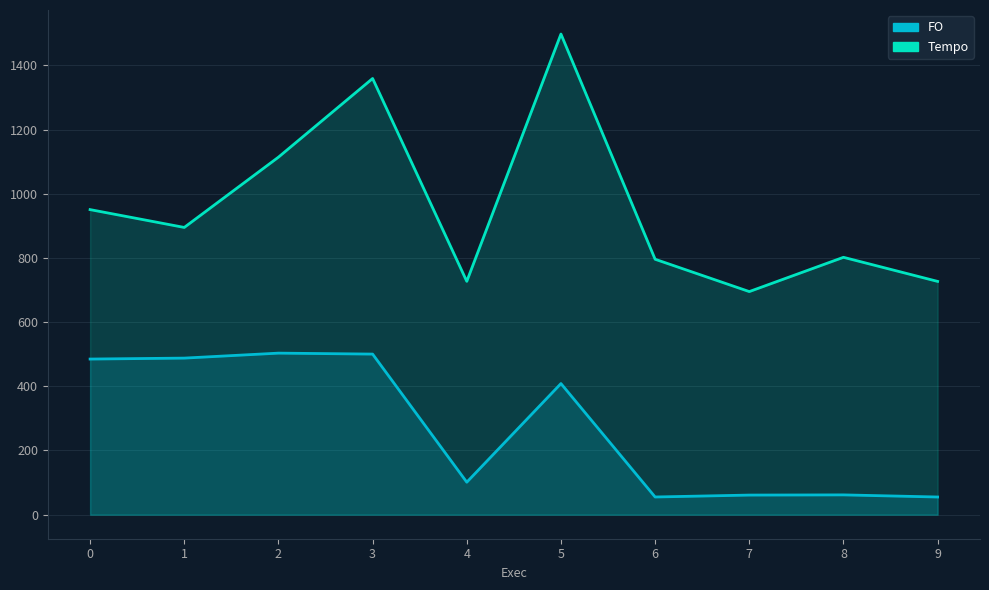

At which category does Tempo reach its first local valley?

1